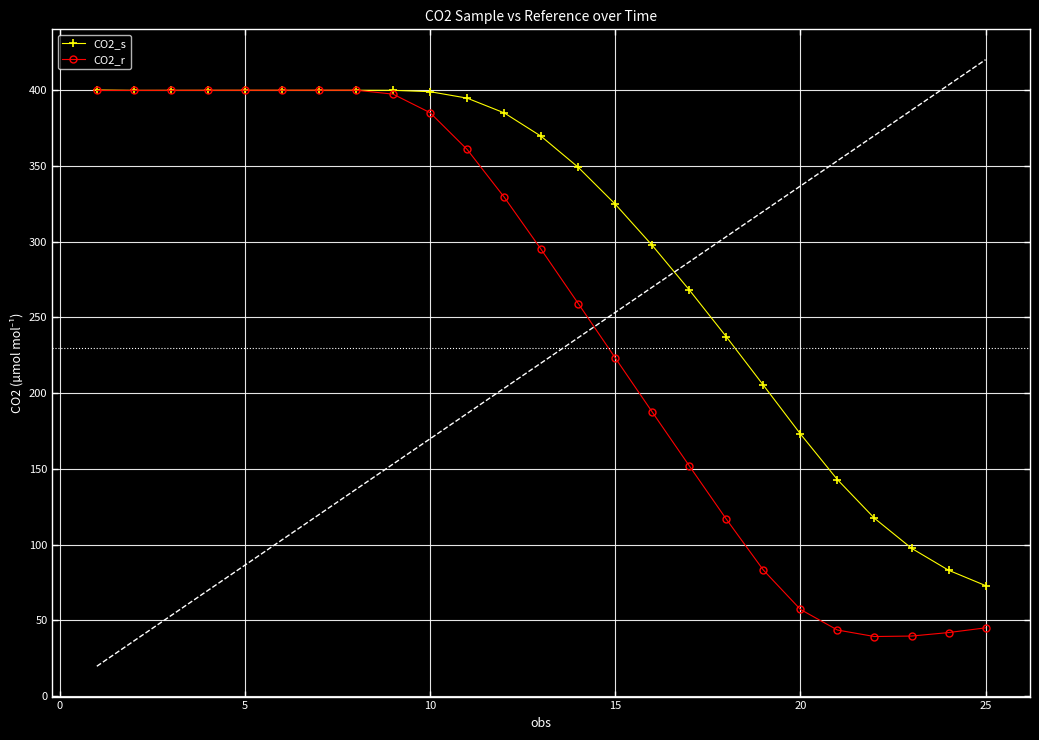

What is the maximum value for CO2_r?

400.0